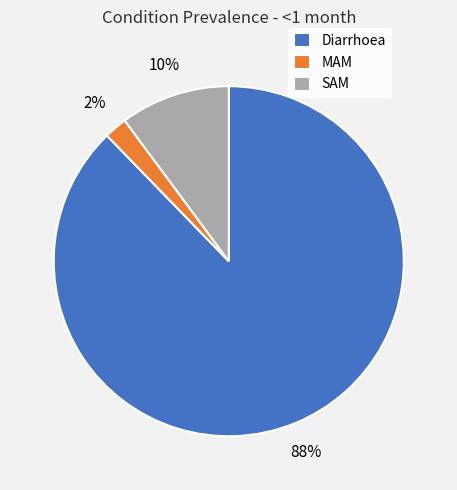

Which slice is the smallest?

MAM